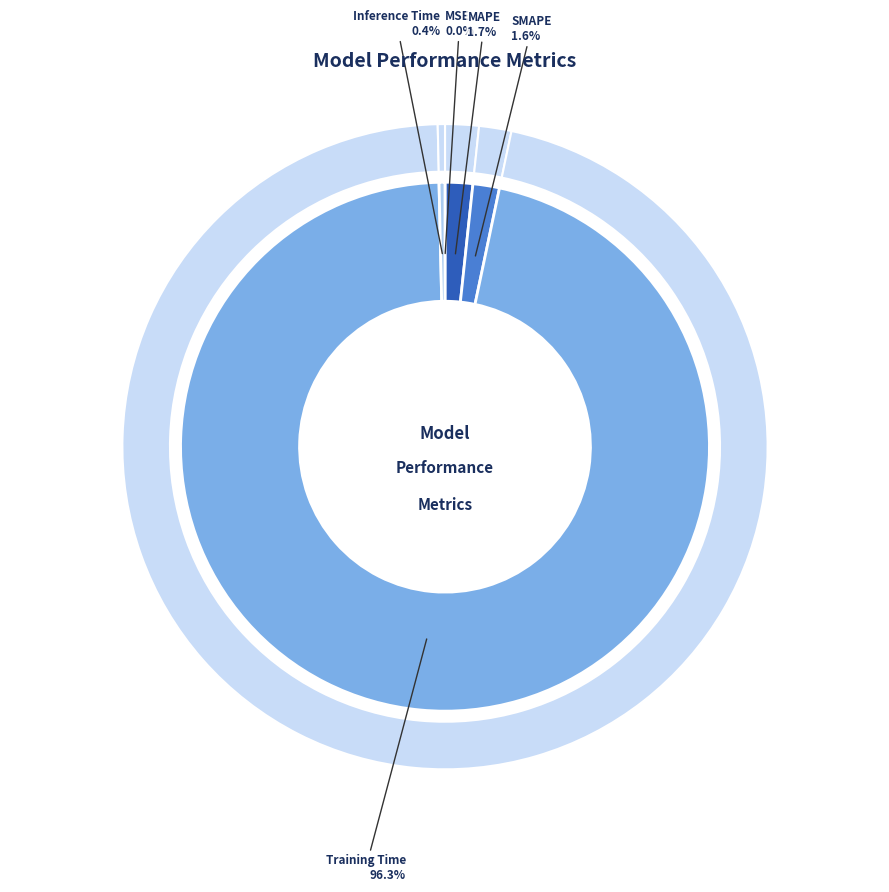

To the nearest percent, what portion does Training Time represent?

96%